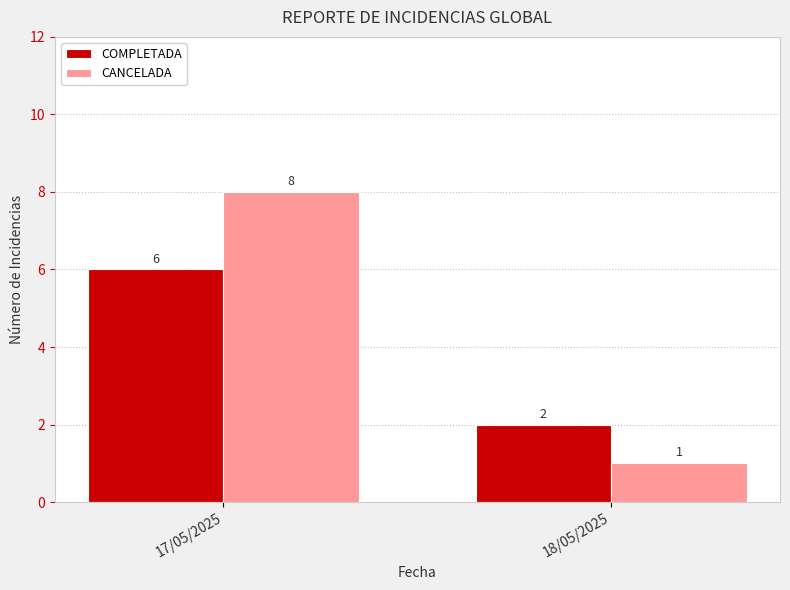

What position from the right is 18/05/2025?

1